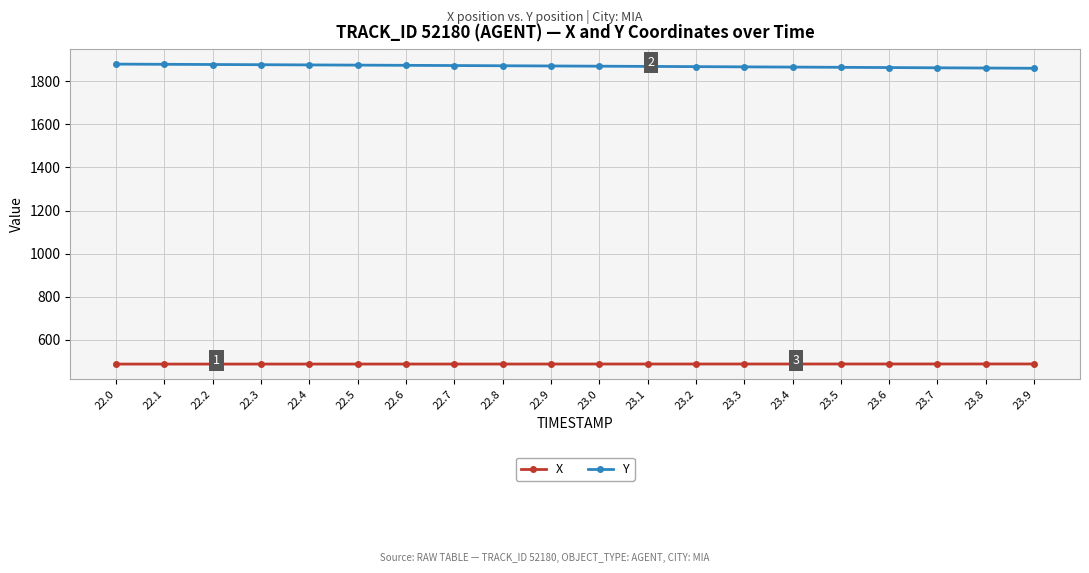

Is it true that X equals 860.9 at 22.9?

False